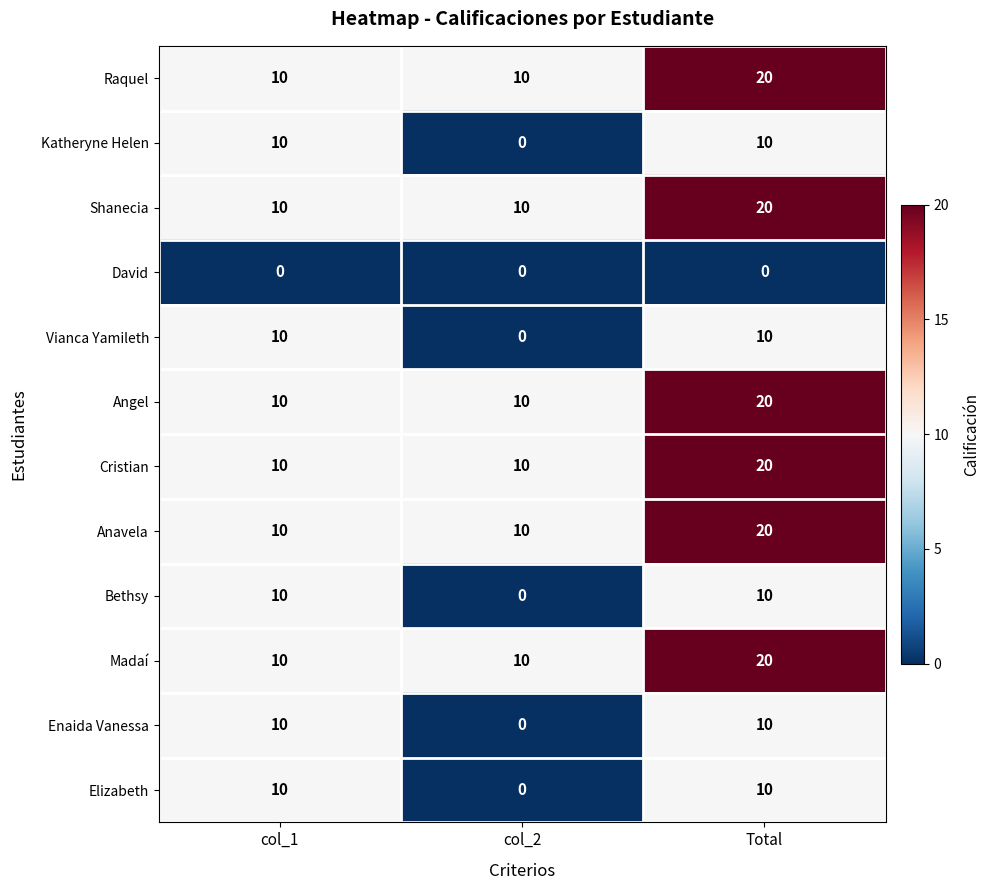

How many Elizabeth values are between 0 and 10?

3